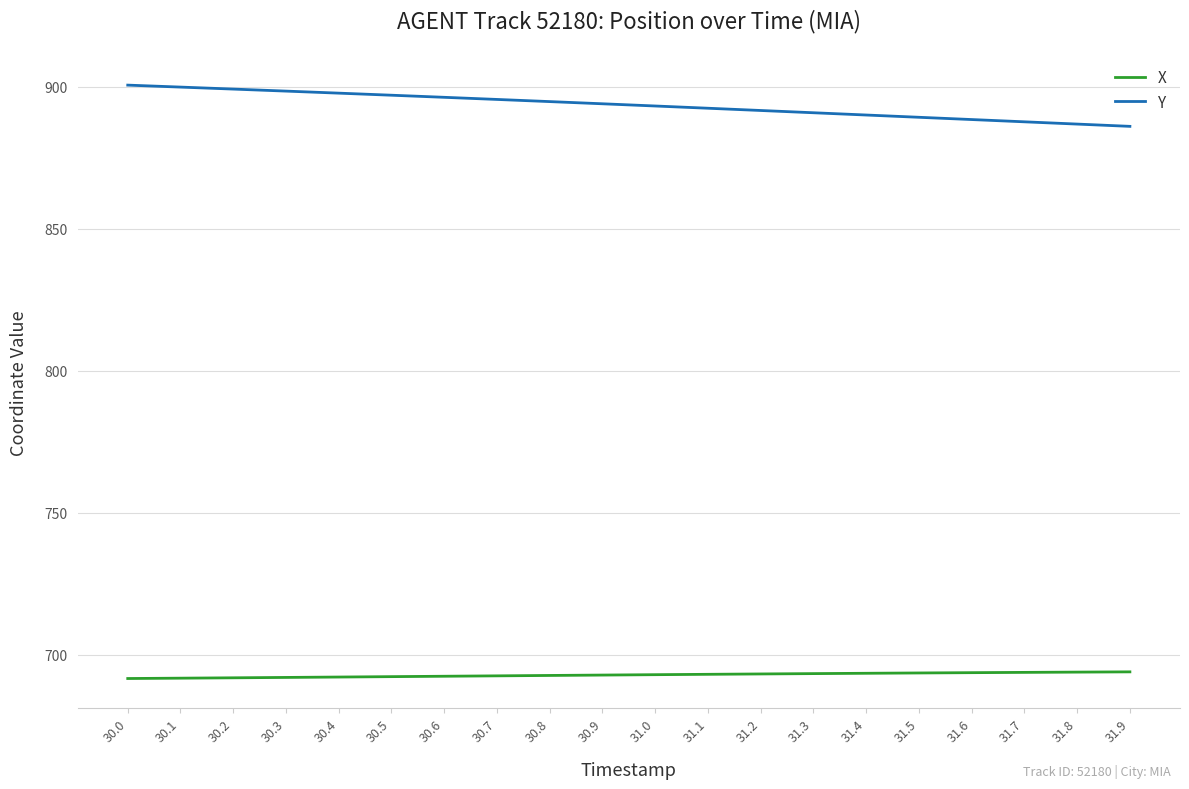

List the series in order of their peak value, highest first.

Y, X